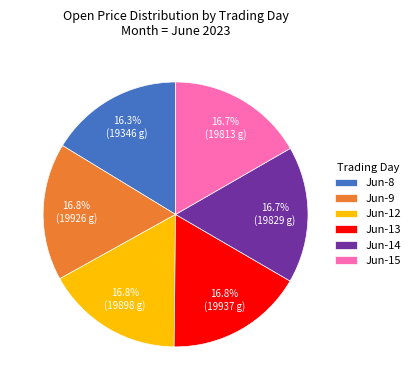

Does Jun-12 represent more than half of the total?

No